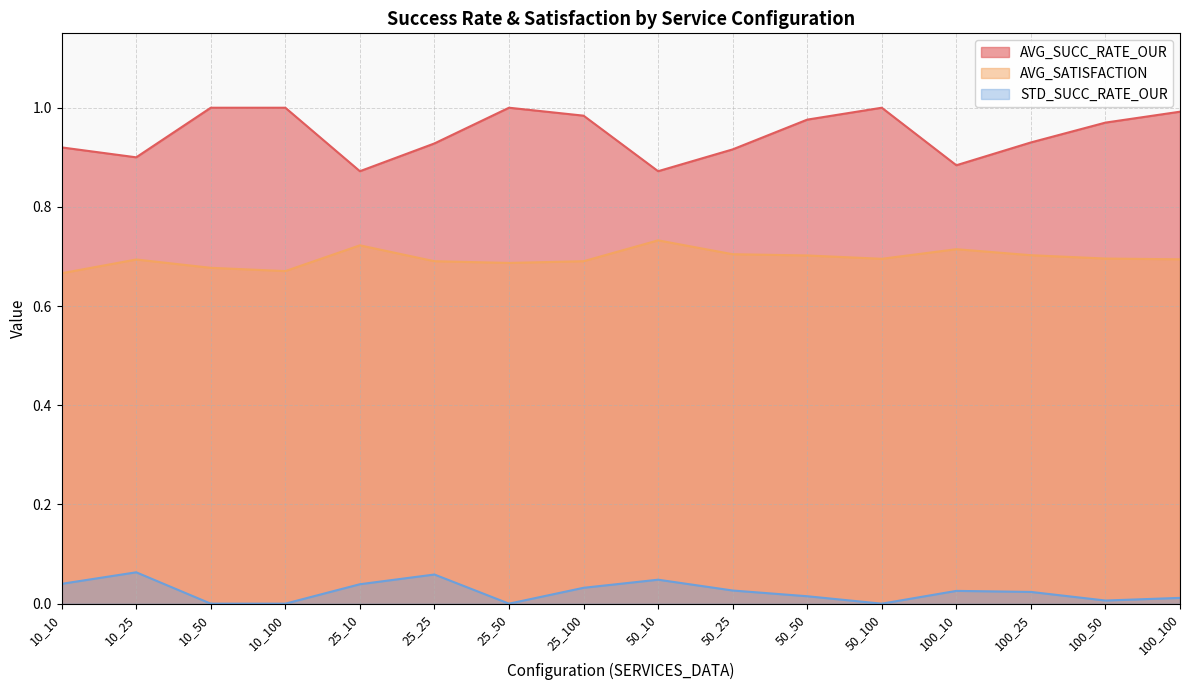

In AVG_SUCC_RATE_OUR, how many points are lower than both neighbors (excluding endpoints)?

4